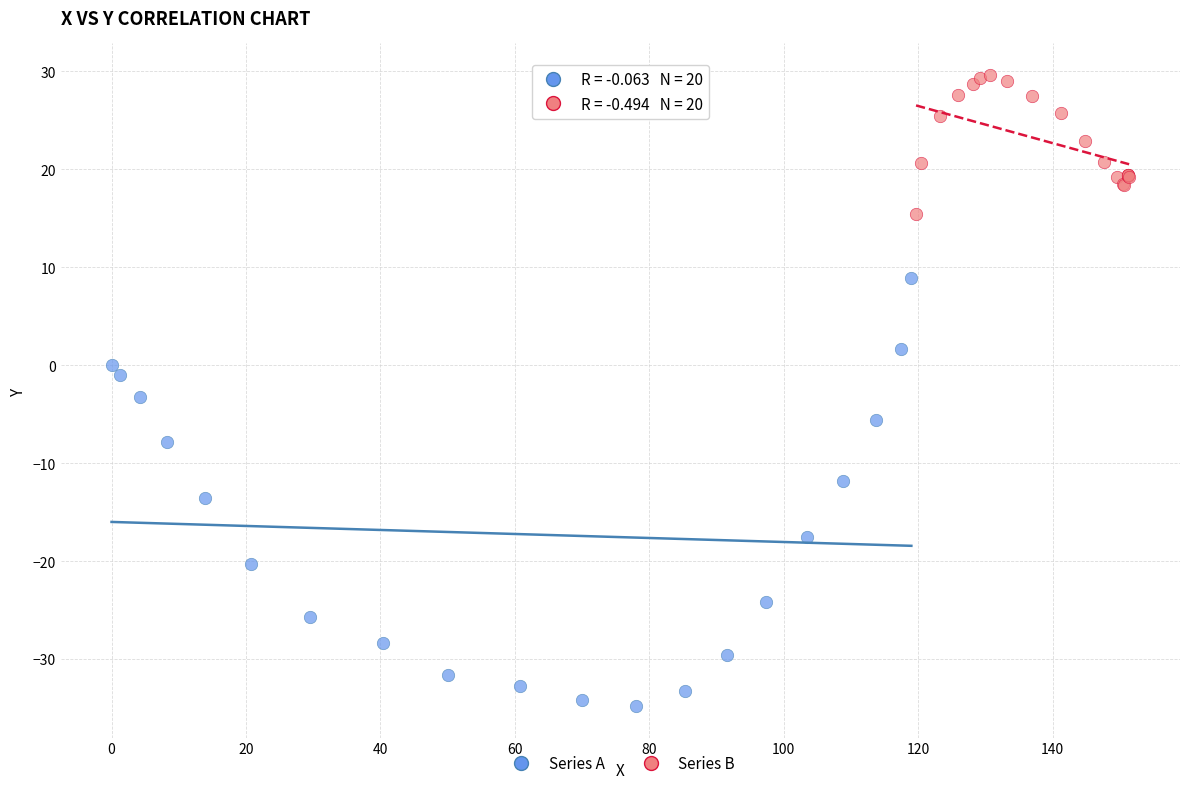

What are all the series names shown in the legend?

Series A, Series B